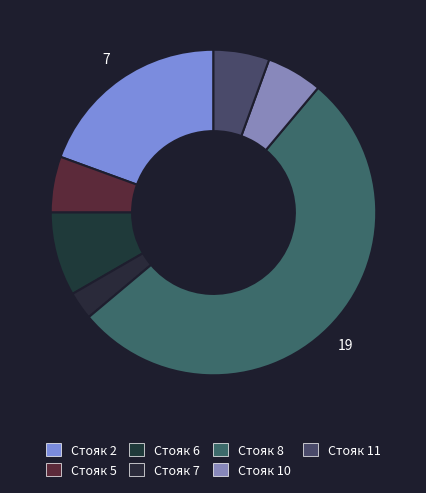

How much of the chart is everything except Стояк 11?

94.4%